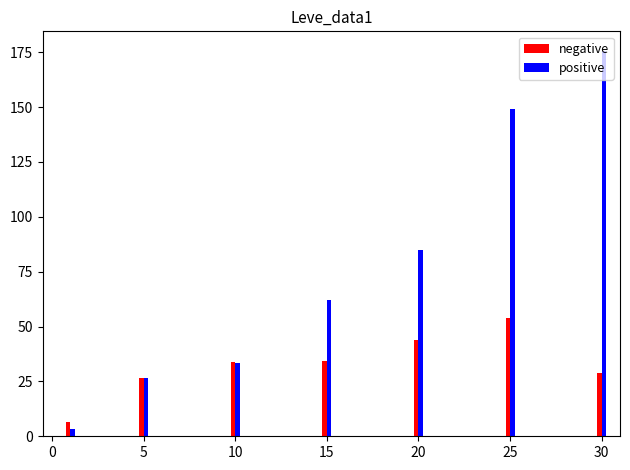

What is the sum of all positive values?

535.1